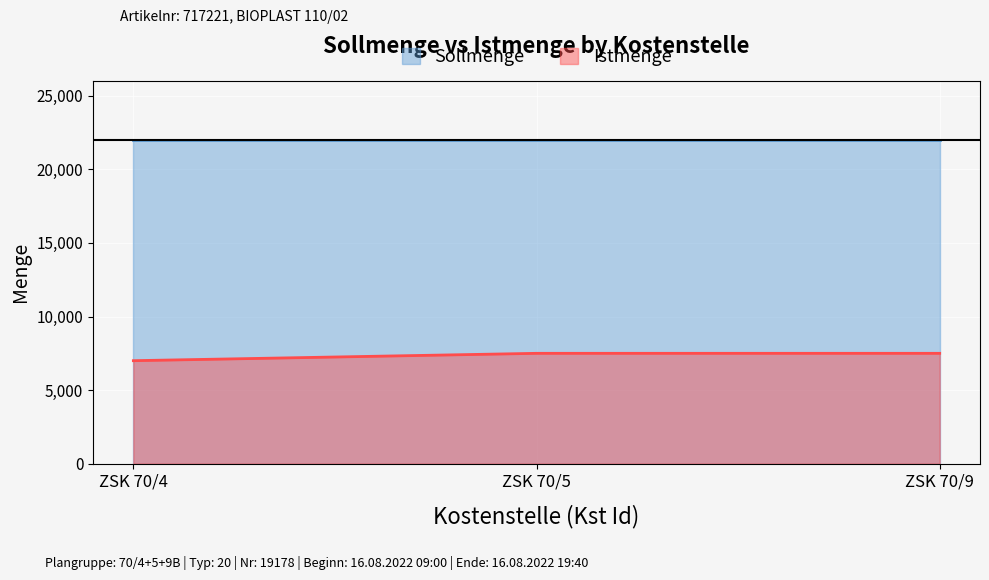

At how many categories does at least one series exceed 15937?

3